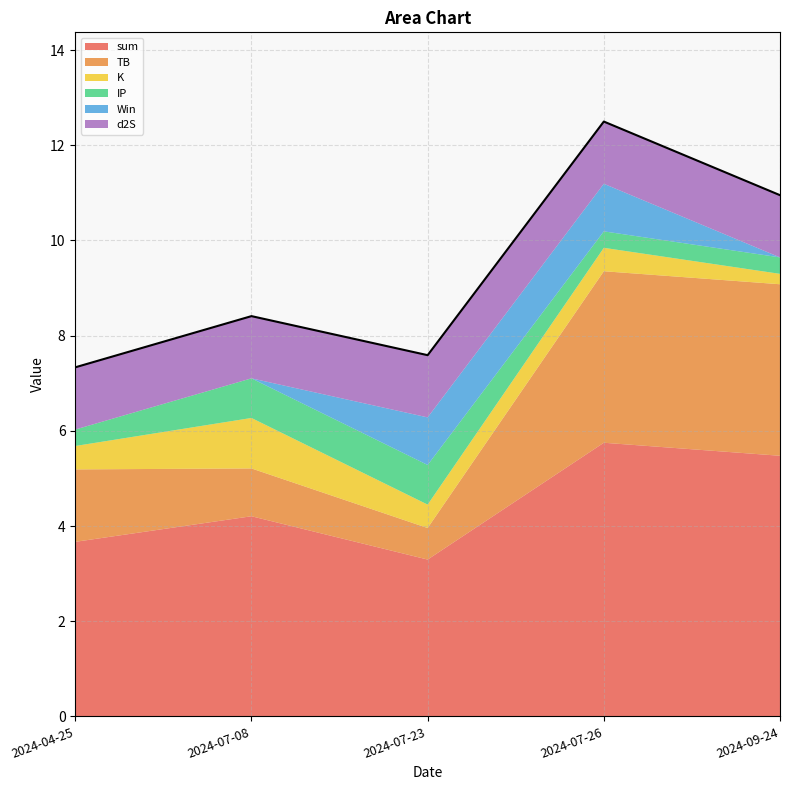

What is the difference between the K values at 2024-07-08 and 2024-07-23?

0.6